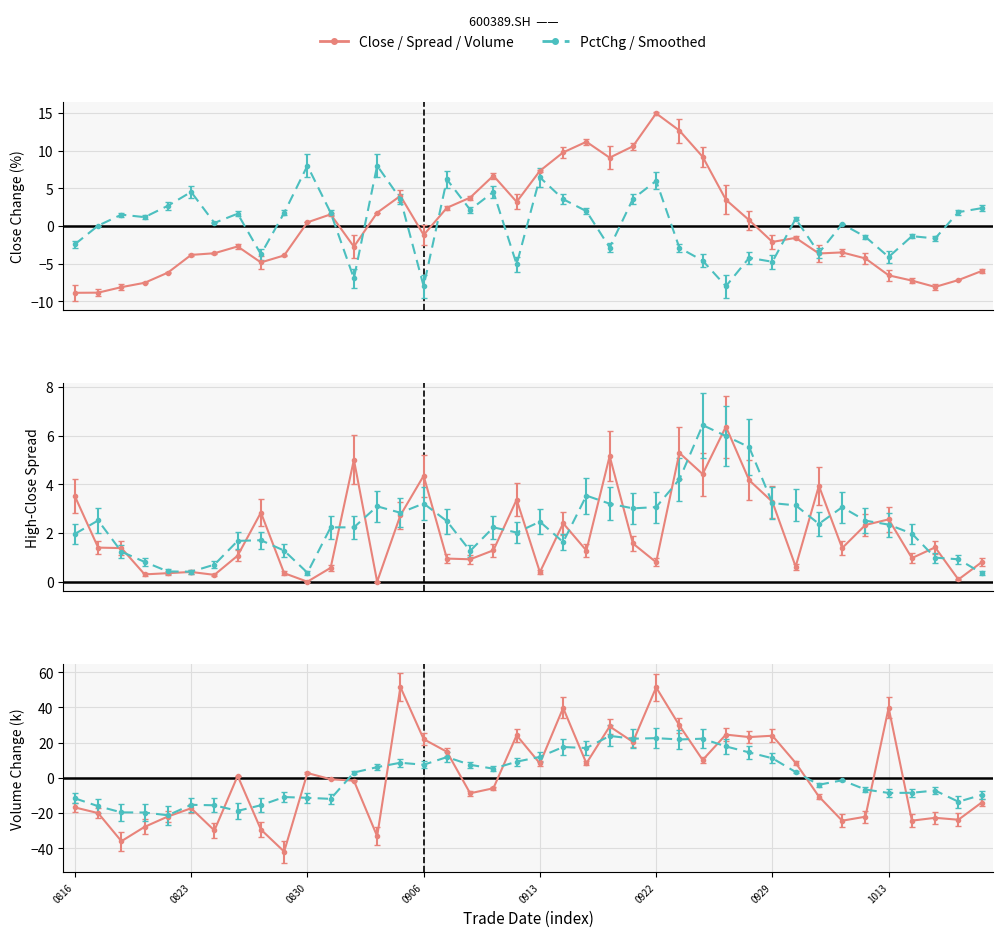

How many values in the close series exceed -1?

18